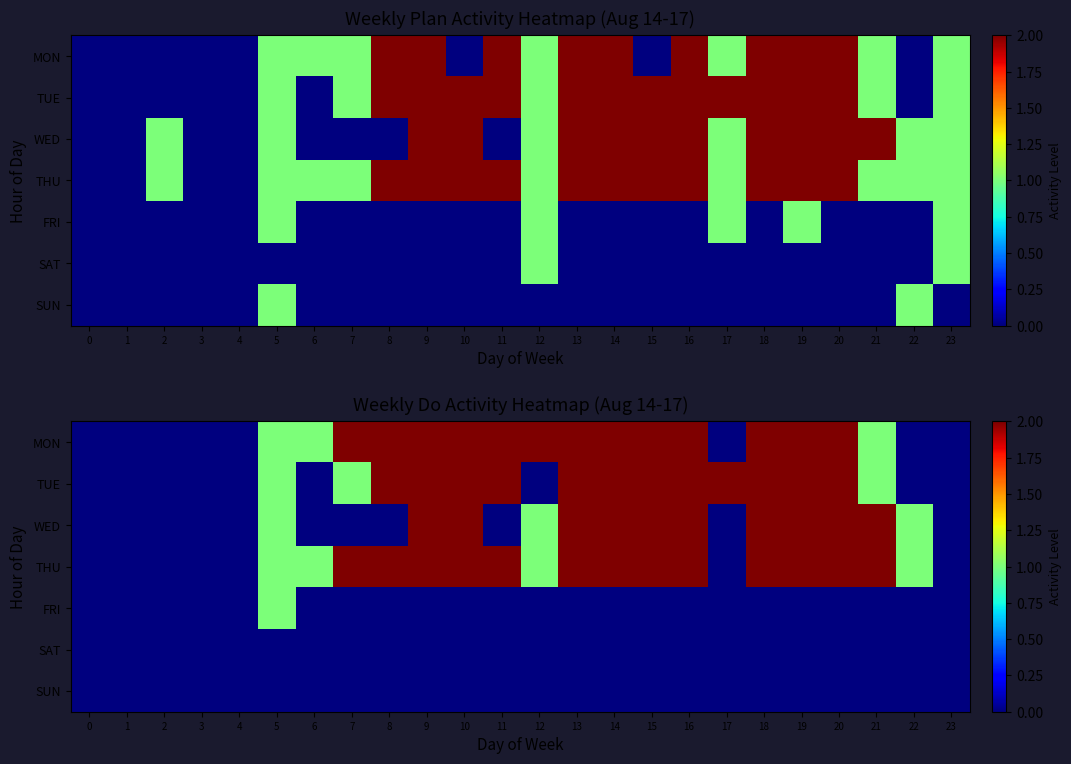

Which has a higher value, 11 or 14?

11